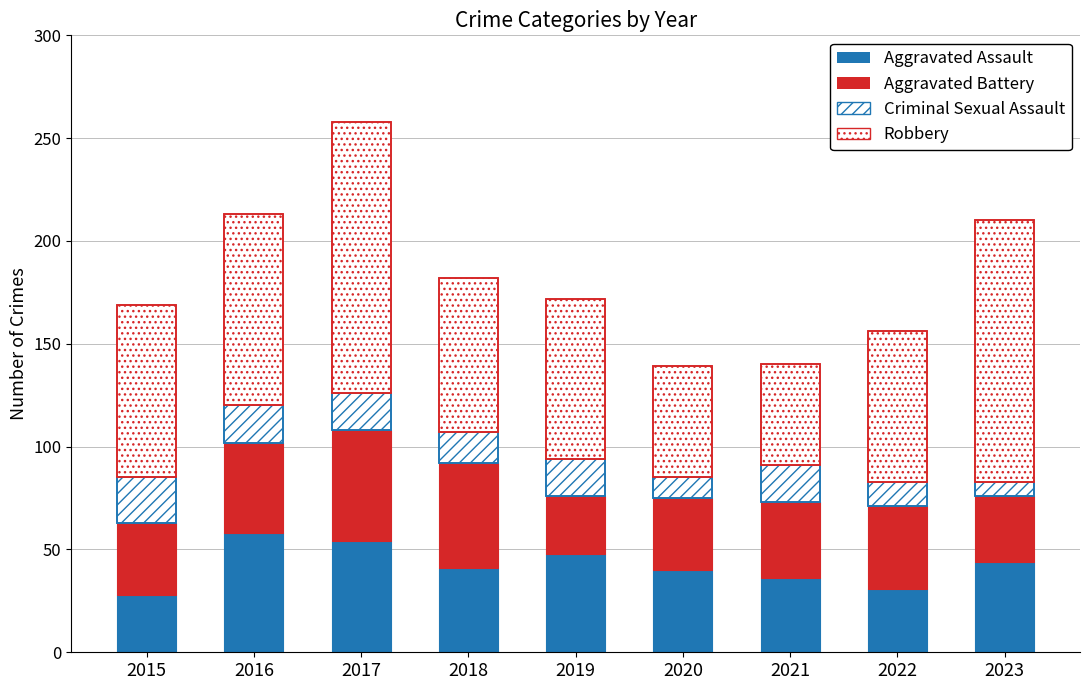

What is the total value across all series at 2021?

140